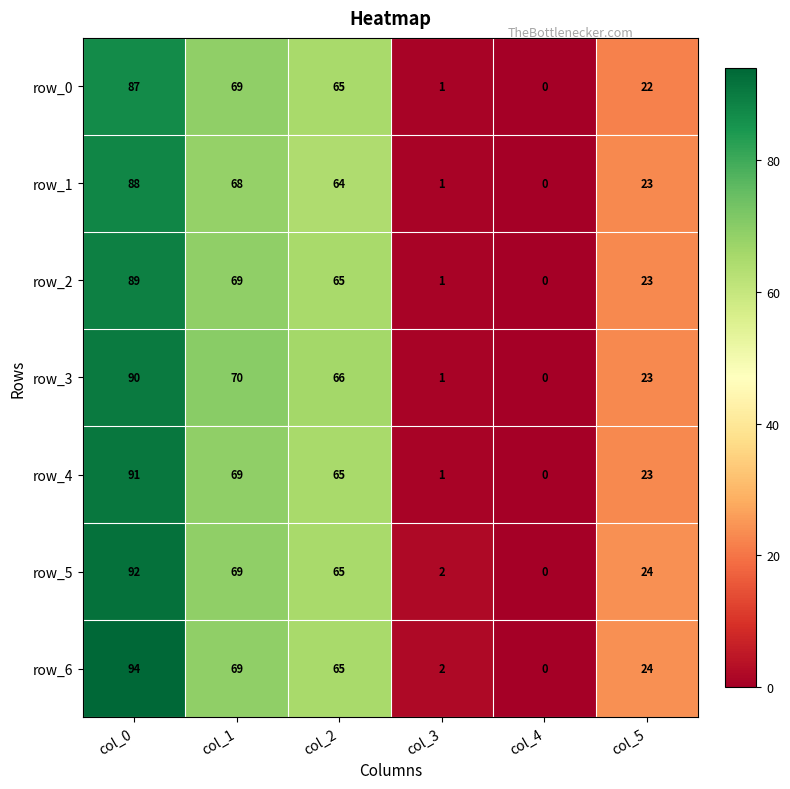

At which category does the chart reach its peak across all series?

col_0